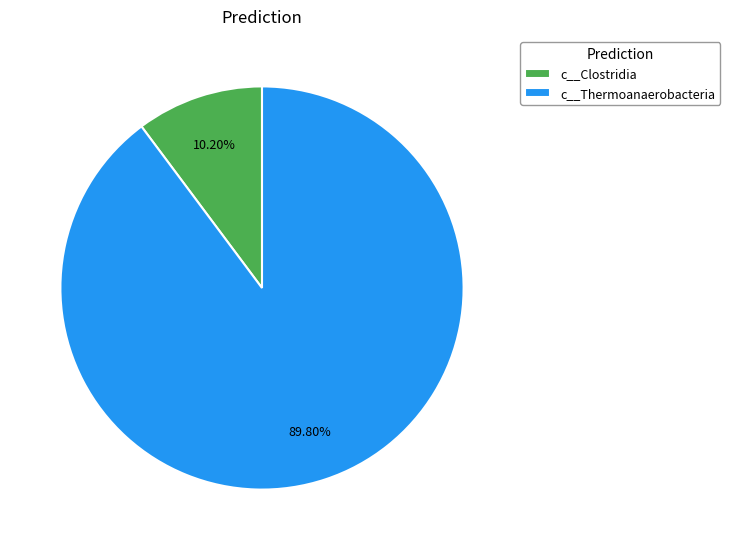

Combined, do c__Clostridia and c__Thermoanaerobacteria account for over 50%?

Yes